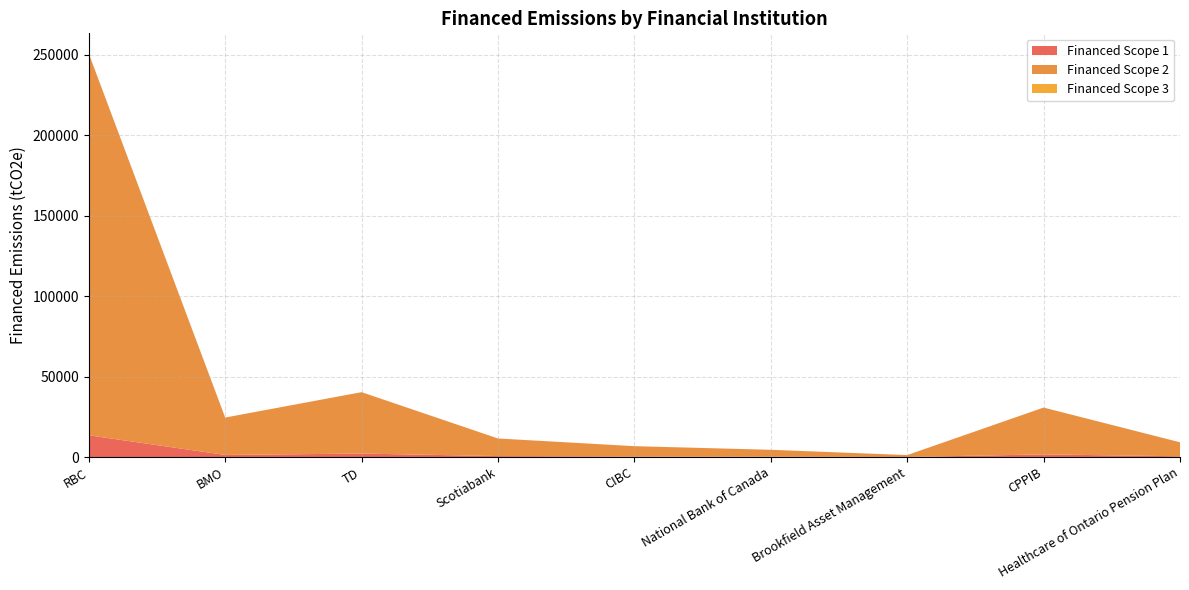

Reading right to left, transcribe all the data shown in this chart.

Financed Scope 1: 496.0	1661.3	67.2	244.6	366.2	624.0	2177.8	1326.3	13536.3
Financed Scope 2: 8695.1	29123.8	1178.6	4288.8	6419.5	10939.4	38178.7	23251.0	237305.6
Financed Scope 3: 0.0	0.0	0.0	0.0	0.0	0.0	0.0	0.0	0.0